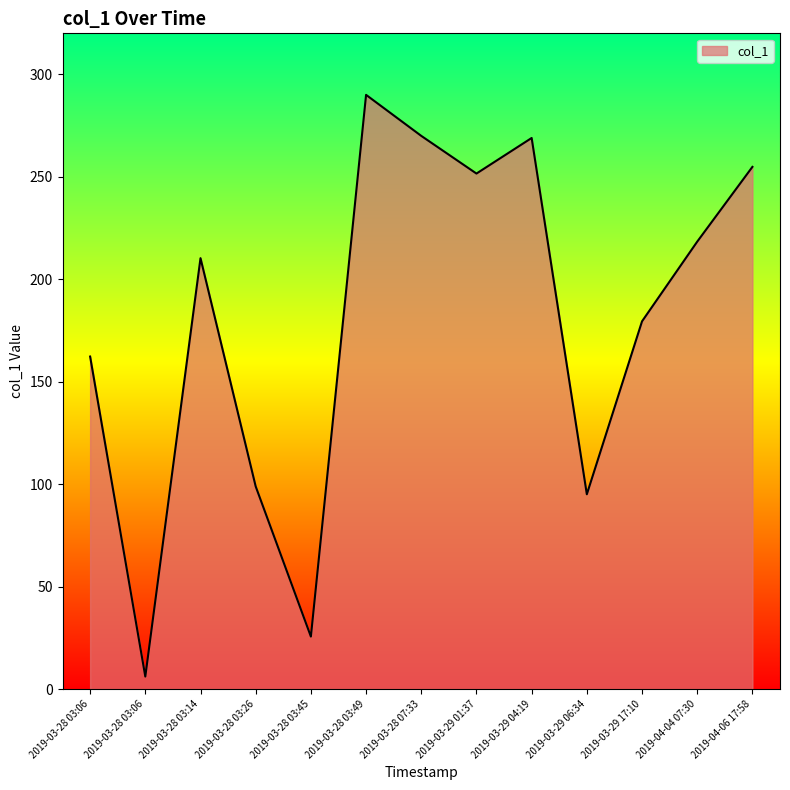

Reading right to left, what are all the values shown in this chart?

2019-04-06 17:58=254.8	2019-04-04 07:30=218.3	2019-03-29 17:10=179.4	2019-03-29 06:34=95.0	2019-03-29 04:19=268.9	2019-03-29 01:37=251.6	2019-03-28 07:33=270.0	2019-03-28 03:49=290.0	2019-03-28 03:45=25.6	2019-03-28 03:26=98.9	2019-03-28 03:14=210.3	2019-03-28 03:06=6.1	2019-03-28 03:06=162.3